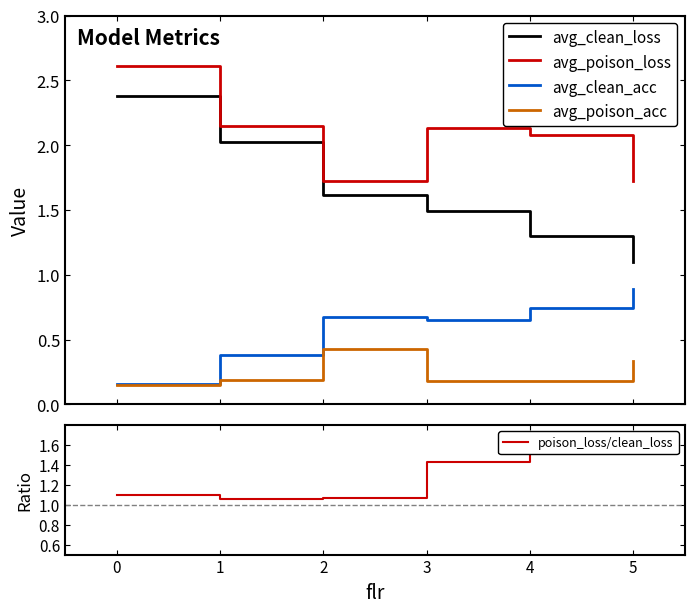

Rank the series by their maximum value, from highest to lowest.

avg_poison_loss, avg_clean_loss, poison_loss/clean_loss, avg_clean_acc, avg_poison_acc